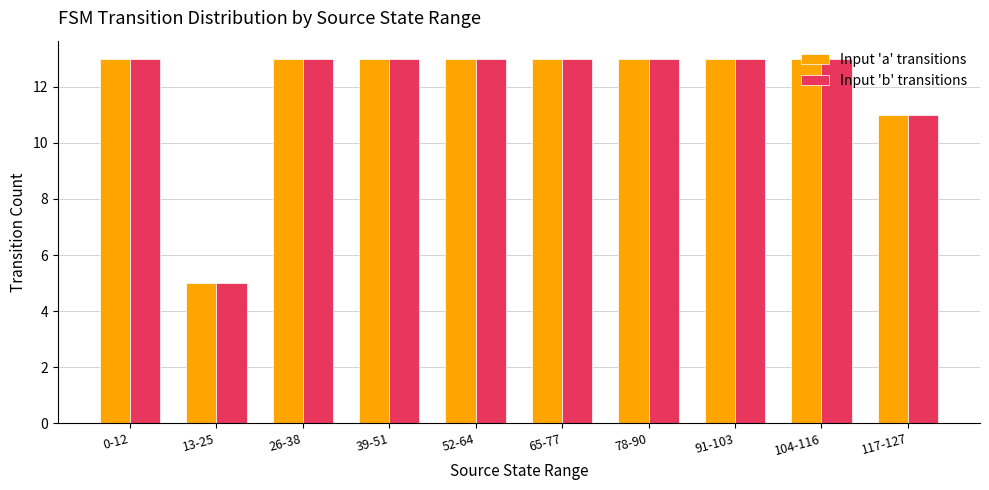

Reading left to right, list all the values displayed in this chart.

Input 'a' transitions: 0-12=13	13-25=5	26-38=13	39-51=13	52-64=13	65-77=13	78-90=13	91-103=13	104-116=13	117-127=11
Input 'b' transitions: 0-12=13	13-25=5	26-38=13	39-51=13	52-64=13	65-77=13	78-90=13	91-103=13	104-116=13	117-127=11